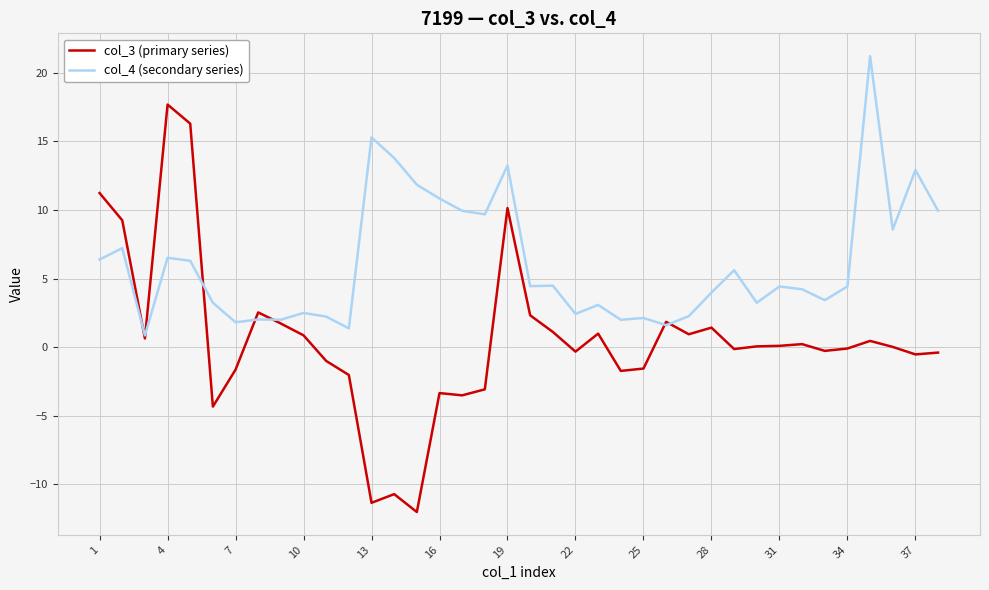

Rank the series by their average value, from highest to lowest.

col_4 (secondary series), col_3 (primary series)